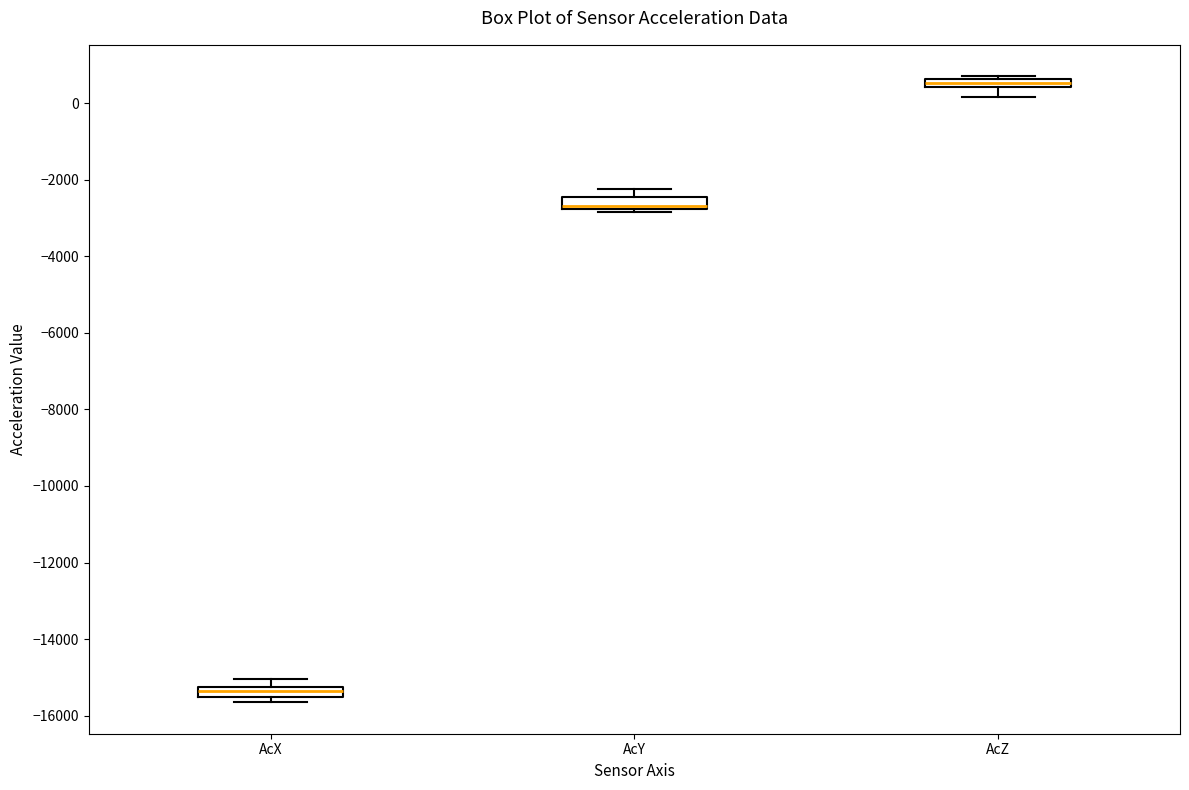

Which box's median line is the highest?

AcZ